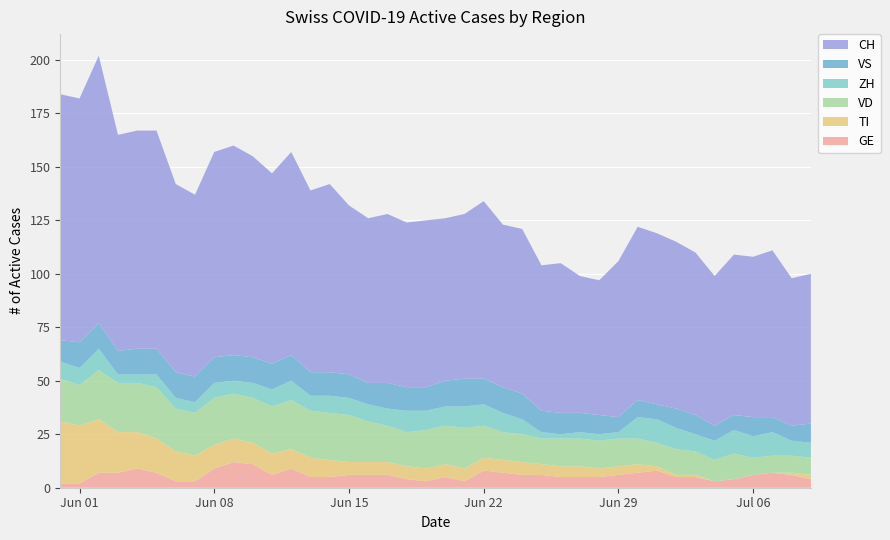

Reading left to right, what are all the values shown in this chart?

GE: 0=2	1=2	2=7	3=7	4=9	5=7	6=3	7=3	8=9	9=12	10=11	11=6	12=9	13=5	14=5	15=6	16=6	17=6	18=4	19=3	20=5	21=3	22=8	23=7	24=6	25=6	26=5	27=5	28=5	29=6	30=7	31=8	32=5	33=5	34=3	35=4	36=6	37=7	38=6	39=4
TI: 0=29	1=27	2=25	3=19	4=17	5=16	6=14	7=12	8=11	9=11	10=10	11=10	12=9	13=9	14=8	15=6	16=6	17=6	18=6	19=6	20=6	21=6	22=6	23=6	24=6	25=5	26=5	27=5	28=4	29=4	30=4	31=2	32=1	33=1	34=0	35=0	36=0	37=0	38=1	39=2
VD: 0=20	1=19	2=23	3=23	4=23	5=24	6=20	7=20	8=22	9=21	10=21	11=22	12=23	13=22	14=22	15=22	16=19	17=17	18=16	19=18	20=18	21=19	22=15	23=13	24=13	25=12	26=13	27=13	28=13	29=13	30=12	31=11	32=12	33=11	34=10	35=12	36=8	37=8	38=8	39=8
ZH: 0=8	1=8	2=10	3=4	4=4	5=6	6=5	7=5	8=7	9=6	10=7	11=8	12=9	13=7	14=8	15=8	16=8	17=8	18=10	19=9	20=9	21=10	22=10	23=9	24=7	25=3	26=2	27=3	28=3	29=3	30=10	31=11	32=10	33=8	34=9	35=11	36=10	37=11	38=7	39=7
VS: 0=10	1=12	2=12	3=11	4=12	5=12	6=12	7=12	8=12	9=12	10=12	11=12	12=12	13=11	14=11	15=11	16=10	17=12	18=11	19=11	20=12	21=13	22=12	23=12	24=12	25=10	26=10	27=9	28=9	29=7	30=8	31=7	32=9	33=9	34=7	35=7	36=9	37=7	38=7	39=9
CH: 0=115	1=114	2=125	3=101	4=102	5=102	6=88	7=85	8=96	9=98	10=94	11=89	12=95	13=85	14=88	15=79	16=77	17=79	18=77	19=78	20=76	21=77	22=83	23=76	24=77	25=68	26=70	27=64	28=63	29=73	30=81	31=80	32=78	33=76	34=70	35=75	36=75	37=78	38=69	39=70